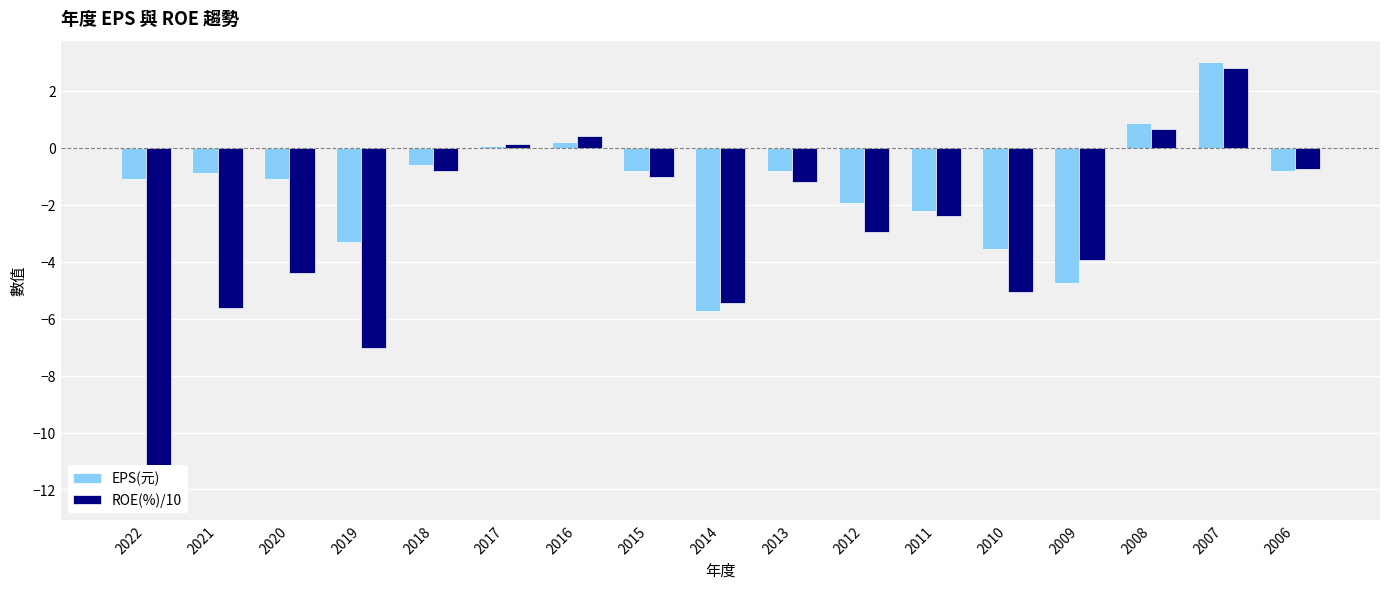

How many groups of bars are there?

17